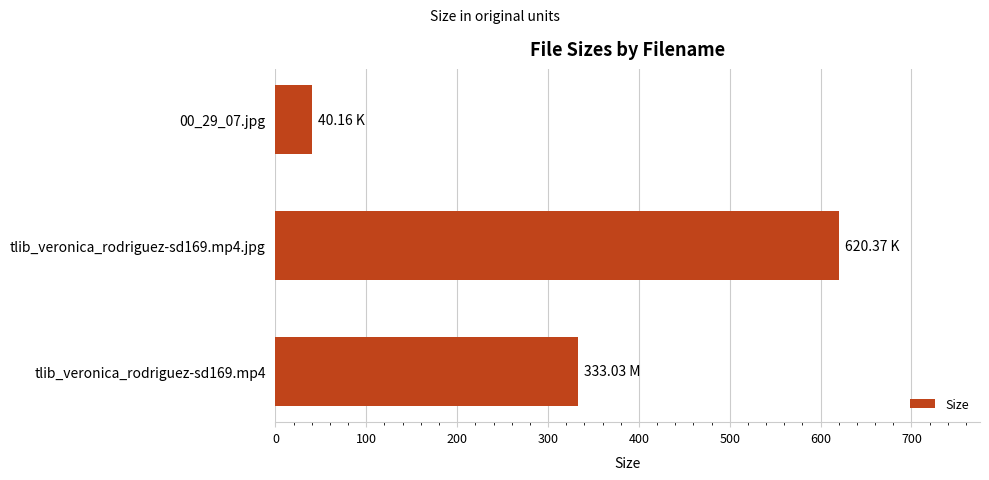

What is the change in value from tlib_veronica_rodriguez-sd169.mp4.jpg to 00_29_07.jpg?

-580.2